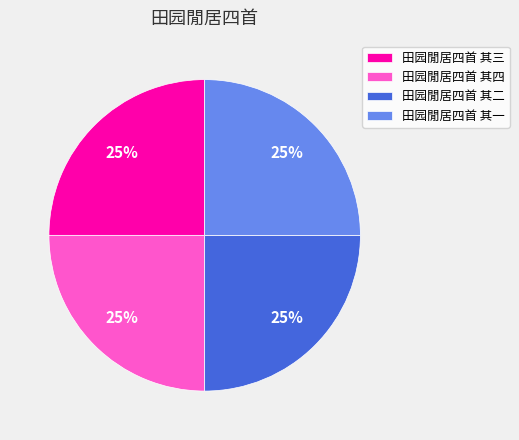

Approximately how many times larger is the value at 田园閒居四首 其三 compared to 田园閒居四首 其二?

1.0